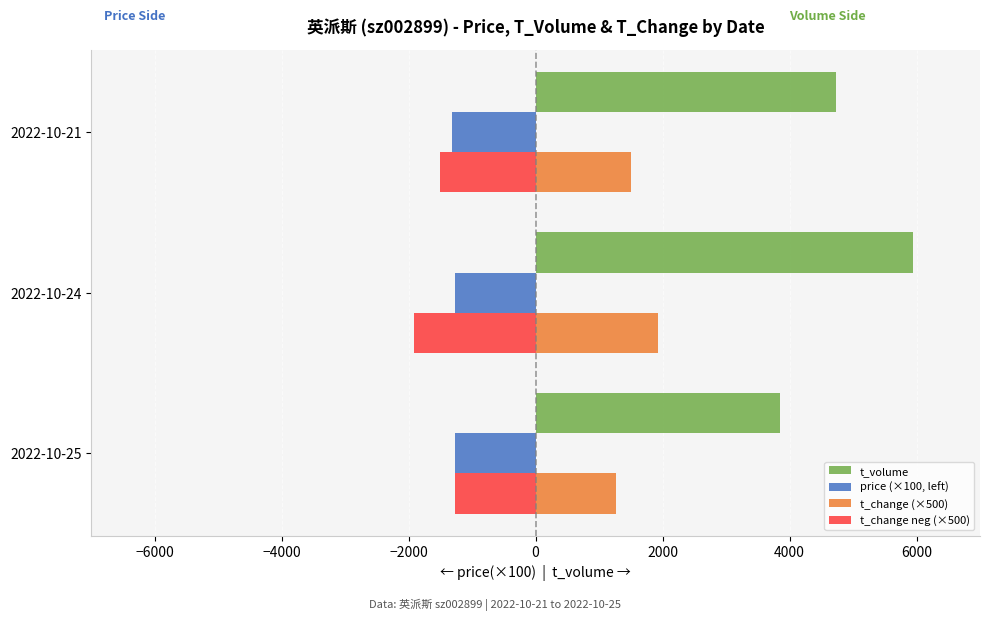

The value of t_change neg (×500) at 2022-10-24 is -1920. True or false?

True